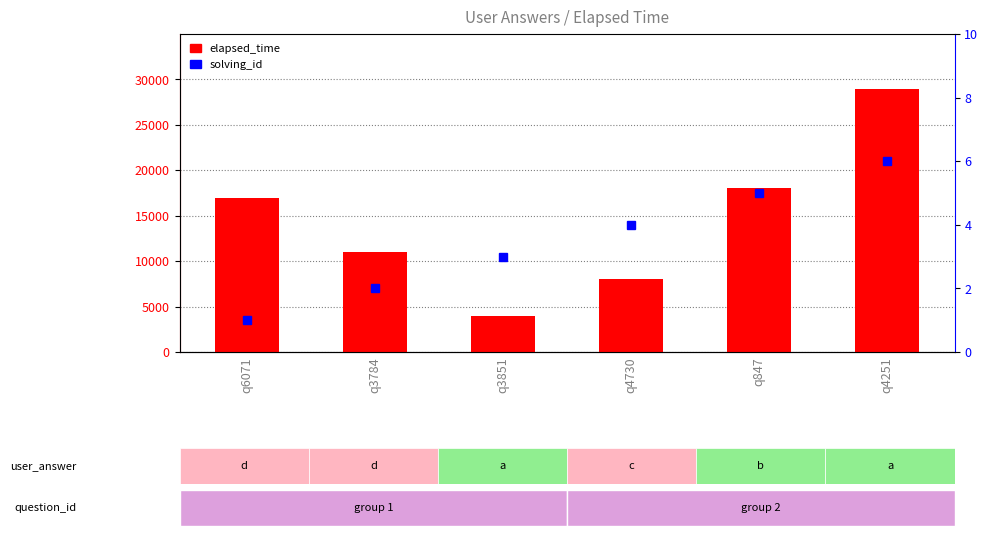

What is the highest value of the elapsed_time series?

29000